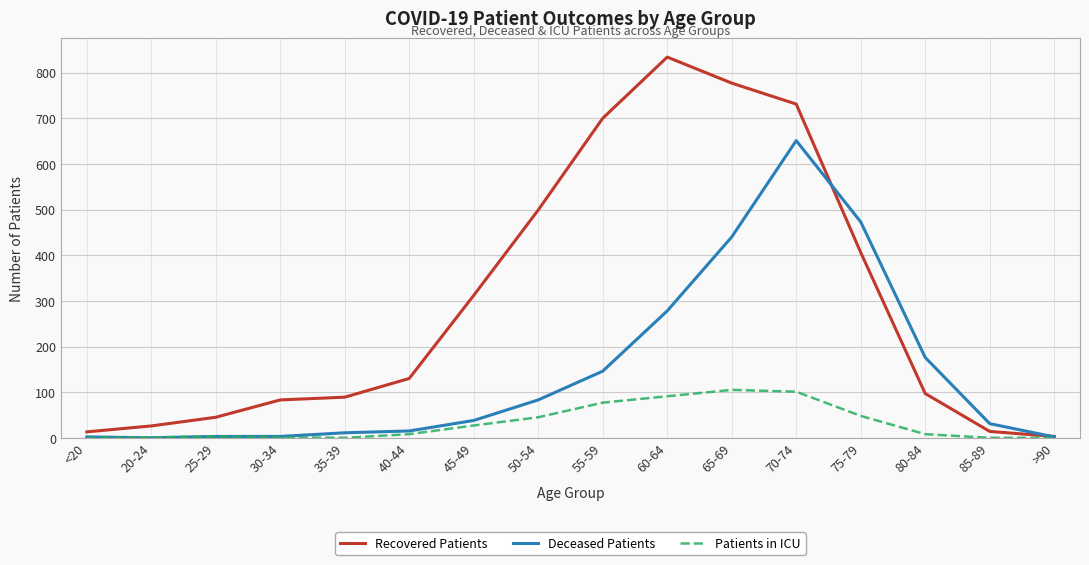

List the series in order of their peak value, lowest first.

Patients in ICU, Deceased Patients, Recovered Patients